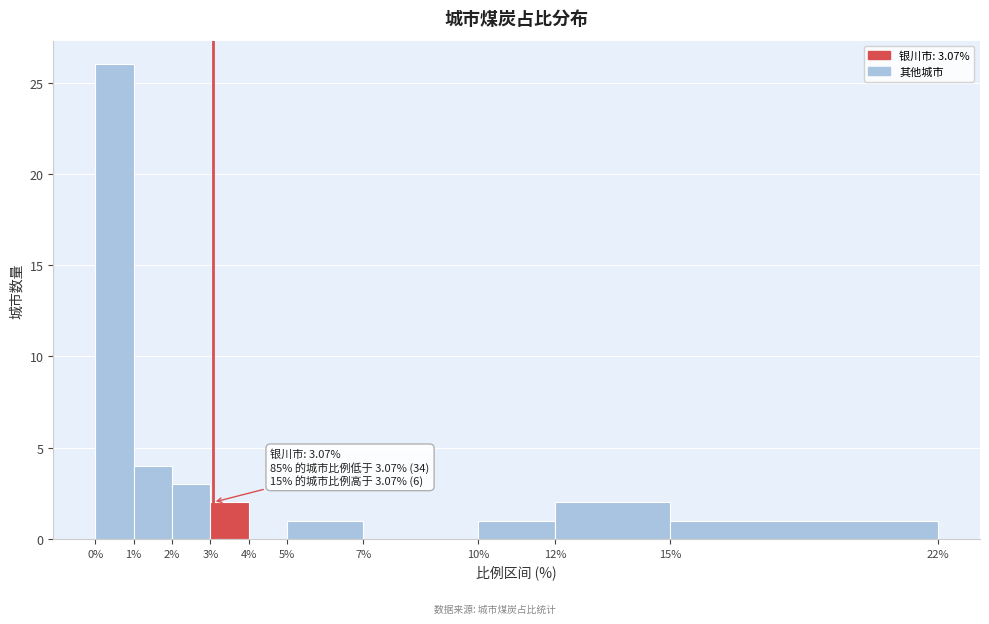

Which range on the x-axis has the tallest bar?

0% to 1%